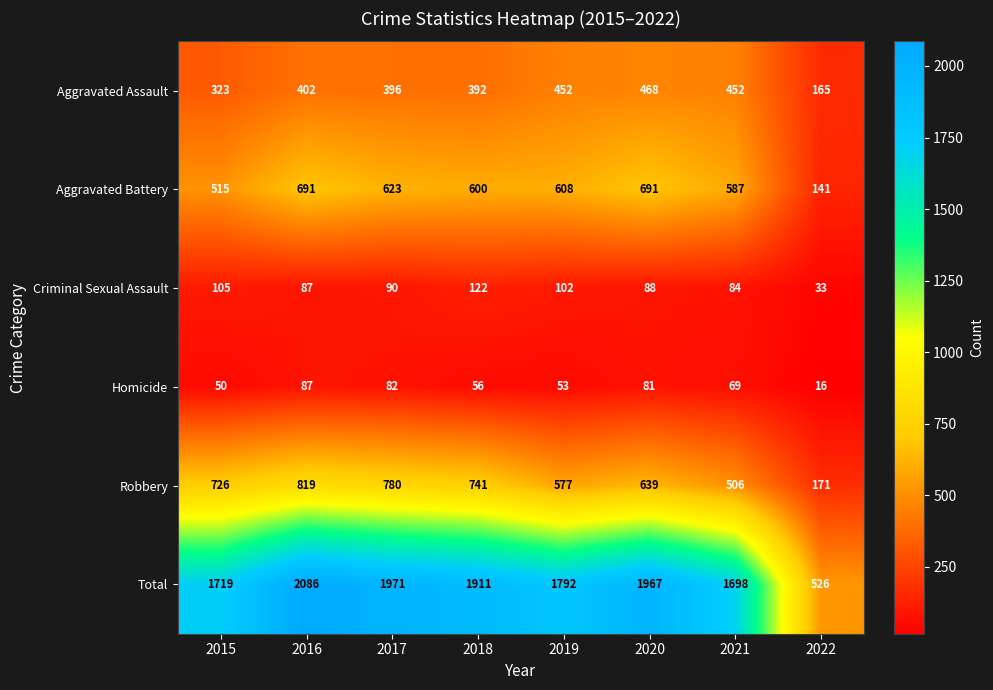

What is the minimum value shown in the chart?

16